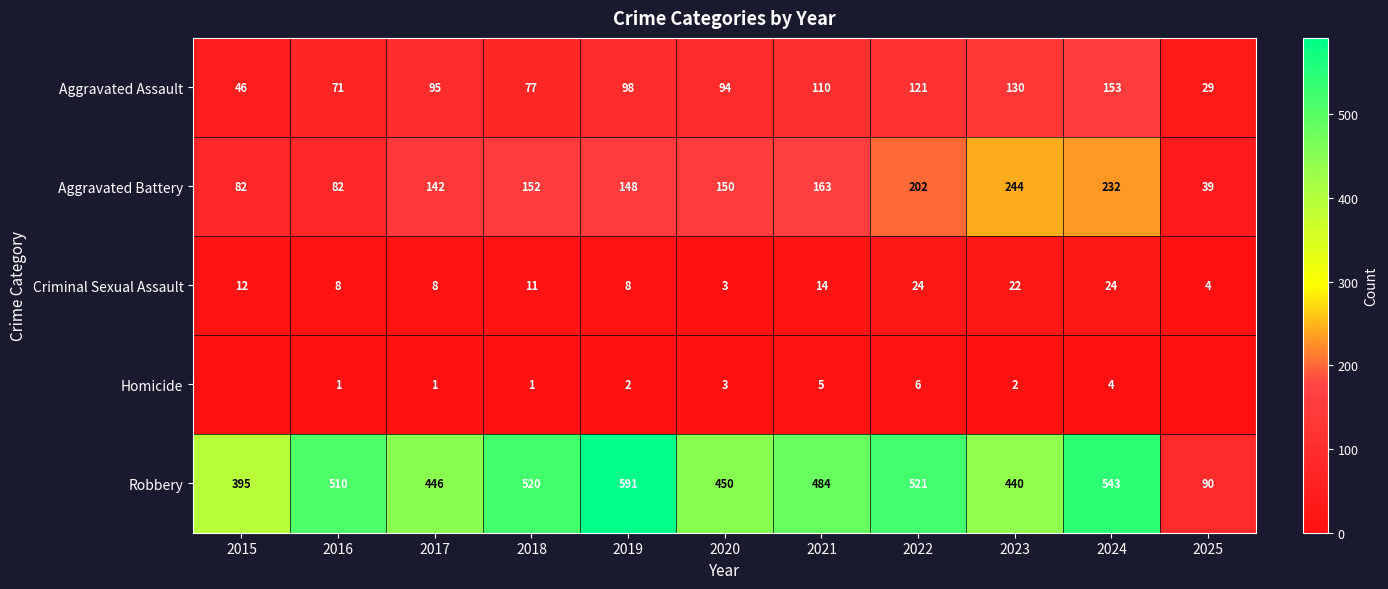

How many data points does each series have?

11